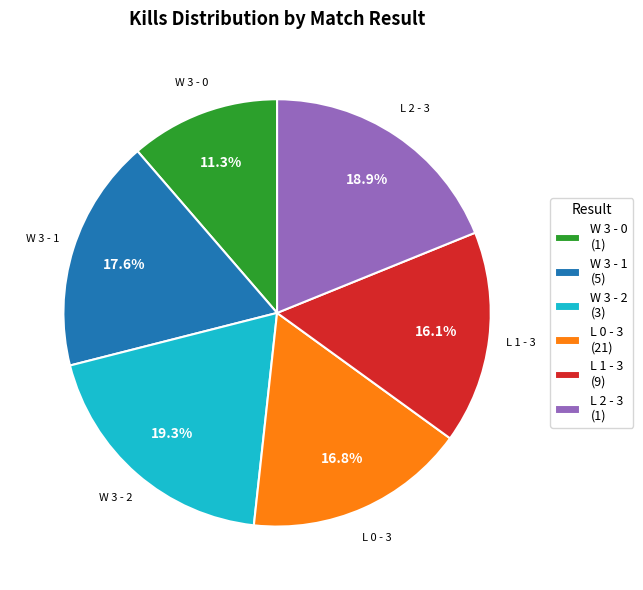

To the nearest percent, what is the difference between the W 3 - 1 and L 0 - 3 slice percentages?

1%